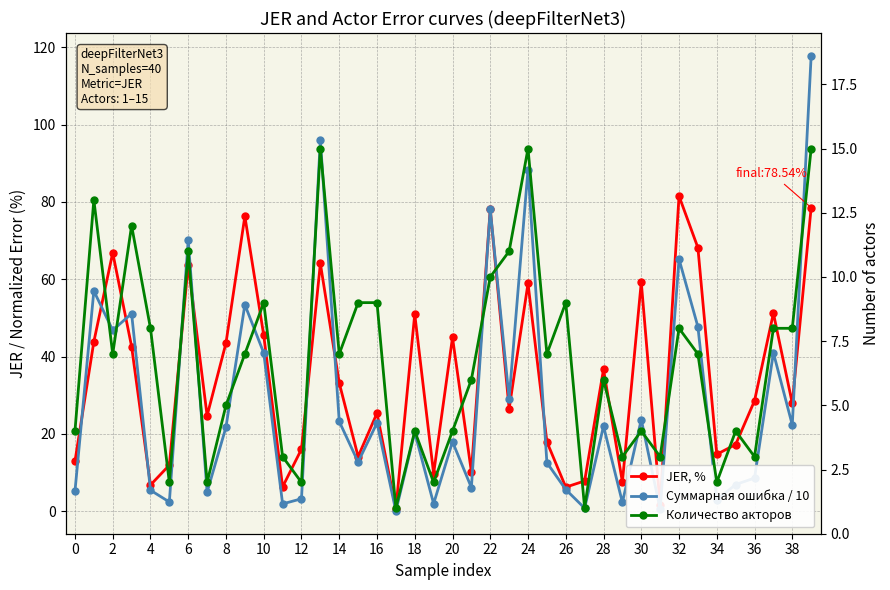

True or false: Количество акторов and JER, % cross at least once.

True